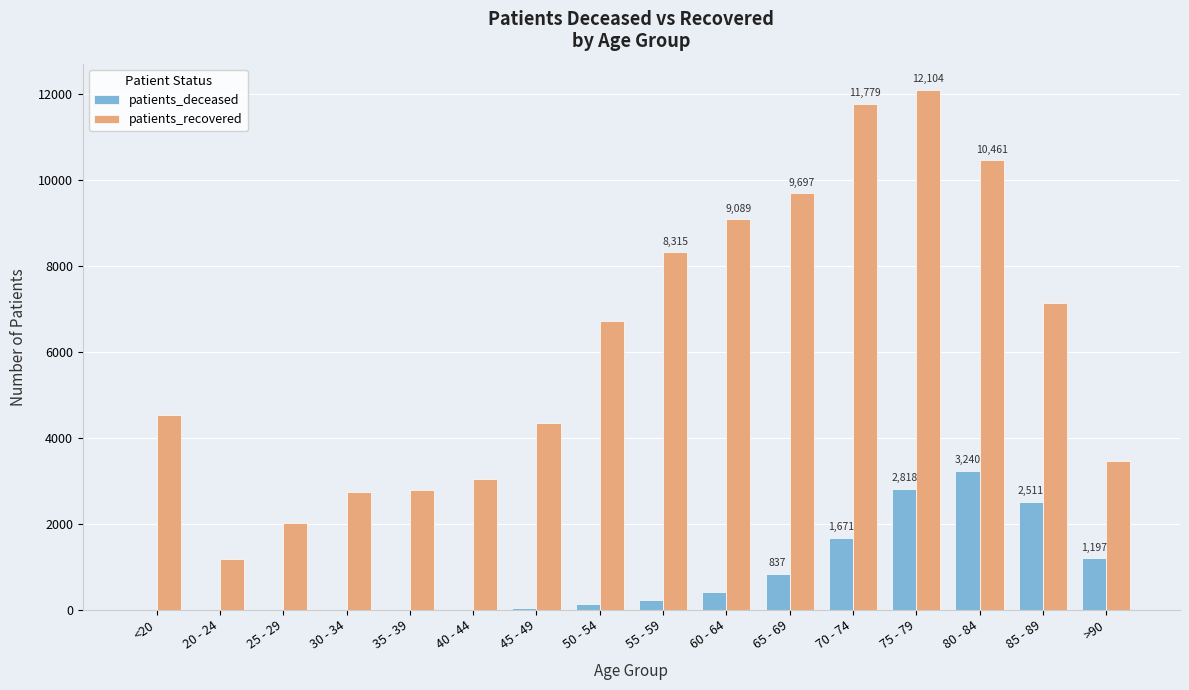

What are all the series names shown in the legend?

patients_deceased, patients_recovered